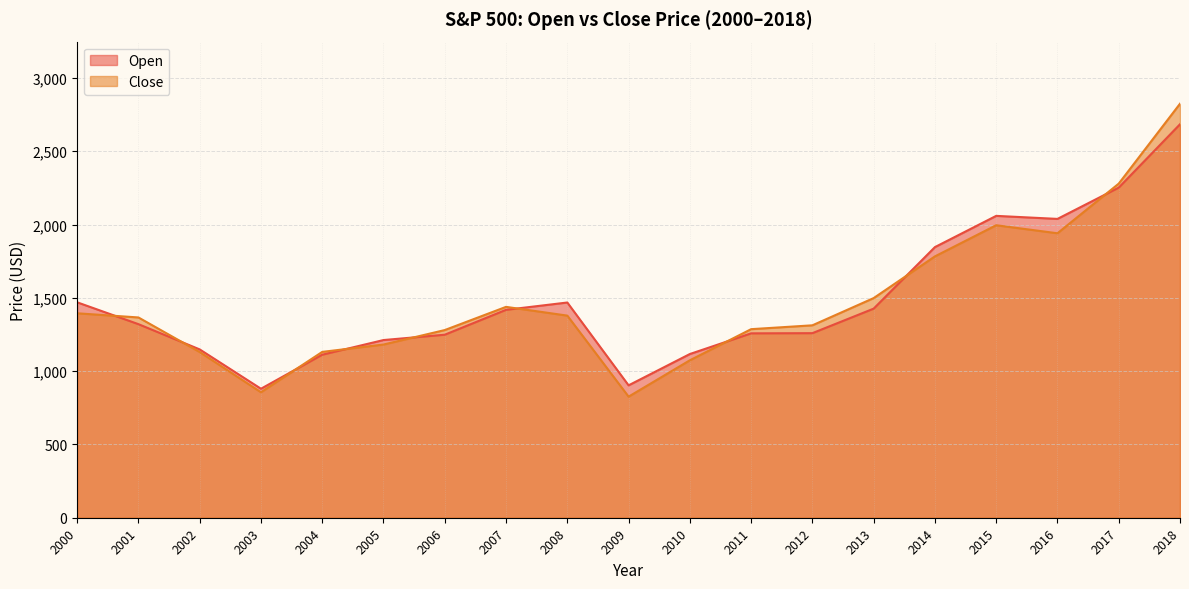

Reading right to left, list all the values displayed in this chart.

Open: 2018=2683.7	2017=2251.6	2016=2038.2	2015=2058.9	2014=1845.9	2013=1426.2	2012=1258.9	2011=1257.6	2010=1116.6	2009=903.0	2008=1468.0	2007=1418.0	2006=1248.3	2005=1211.9	2004=1111.9	2003=879.8	2002=1148.1	2001=1320.3	2000=1469.2
Close: 2018=2823.8	2017=2278.9	2016=1940.2	2015=1995.0	2014=1782.6	2013=1498.1	2012=1312.4	2011=1286.1	2010=1073.9	2009=825.9	2008=1378.6	2007=1438.2	2006=1280.1	2005=1181.3	2004=1131.1	2003=855.7	2002=1130.2	2001=1366.0	2000=1394.5